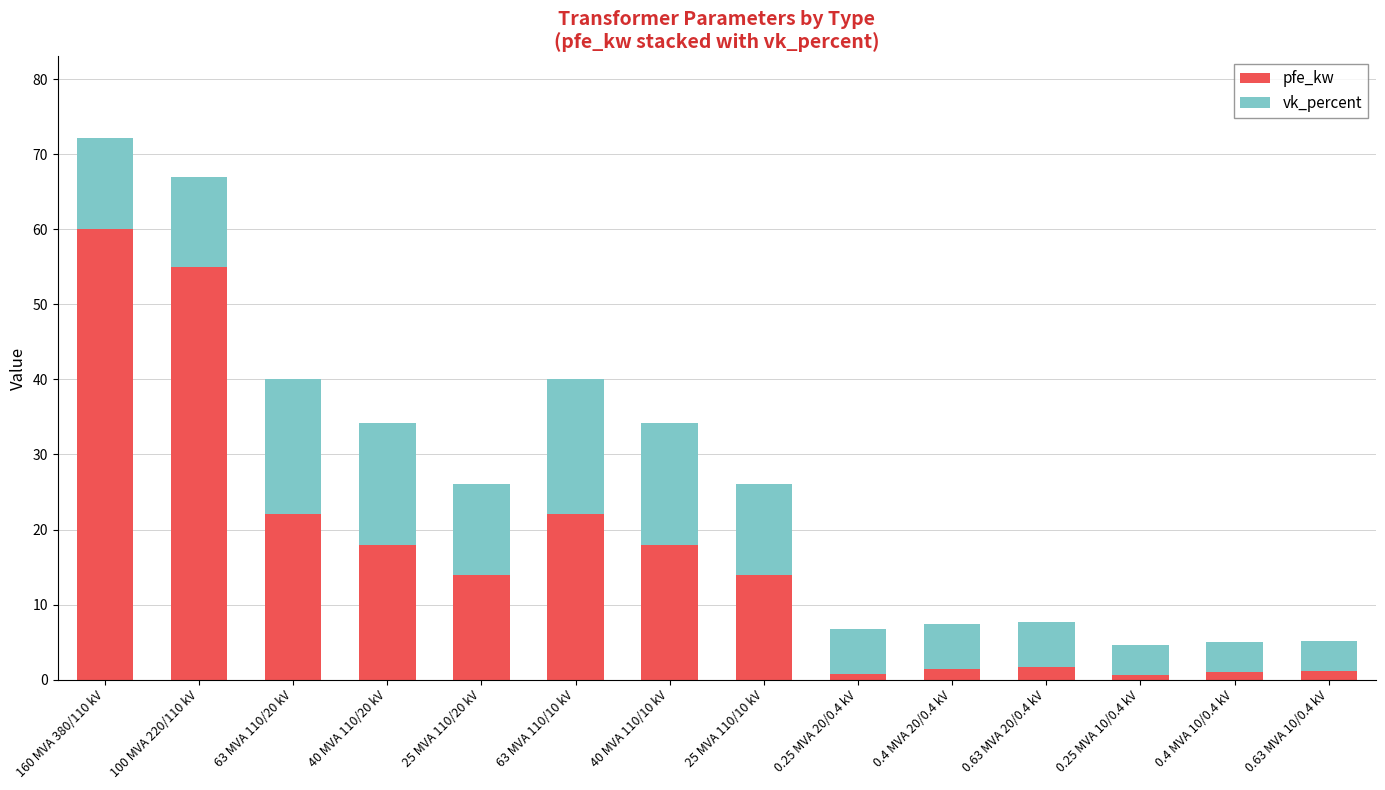

What is the sum of all pfe_kw values?

229.5